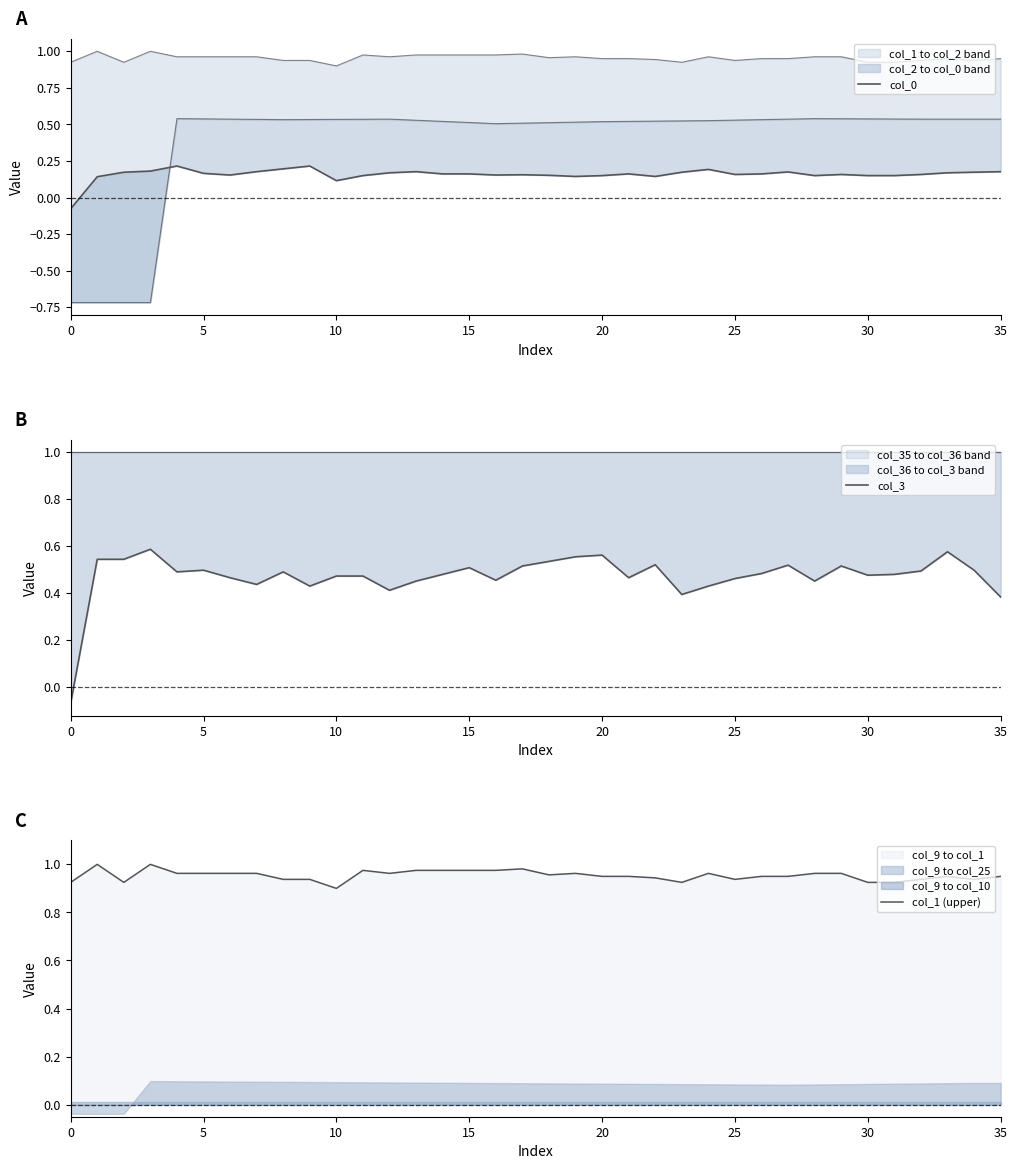

Rank the series by their average value, from highest to lowest.

col_1 (upper), col_3, col_0